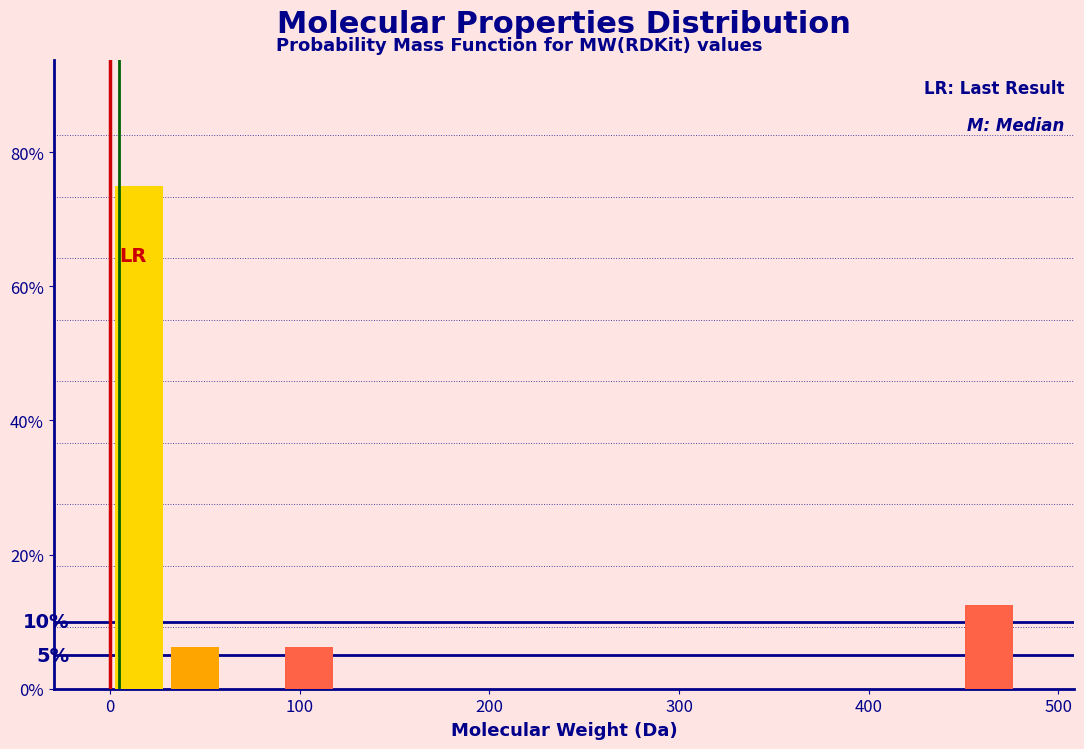

Read against the x-axis, roughly where is the centre of the tallest bar?

10